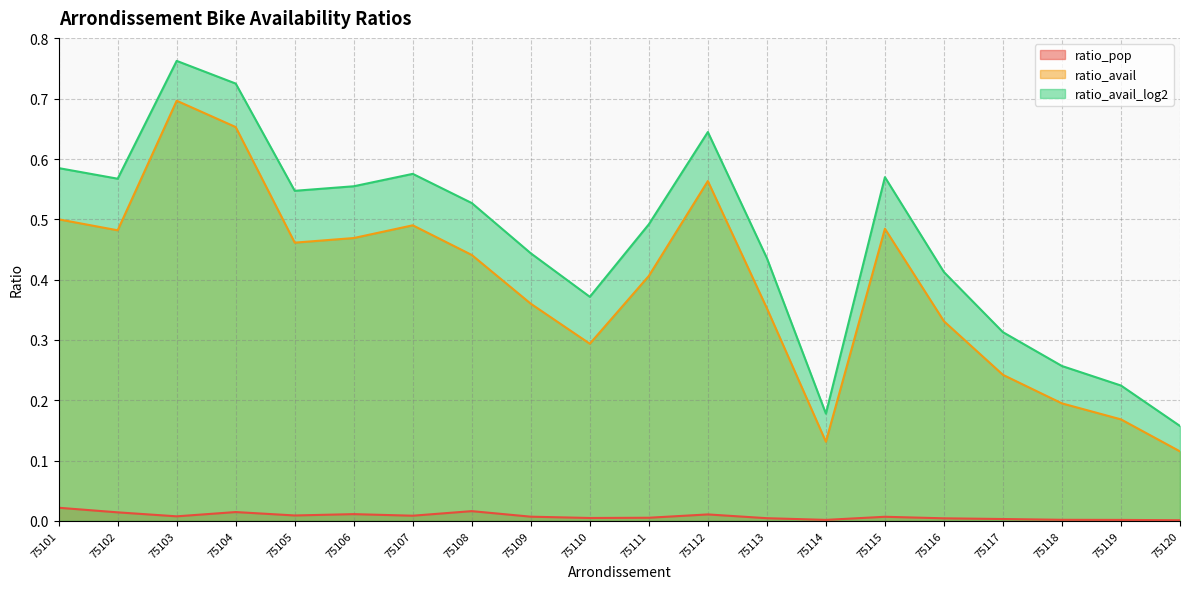

At how many categories does at least one series exceed 0?

20